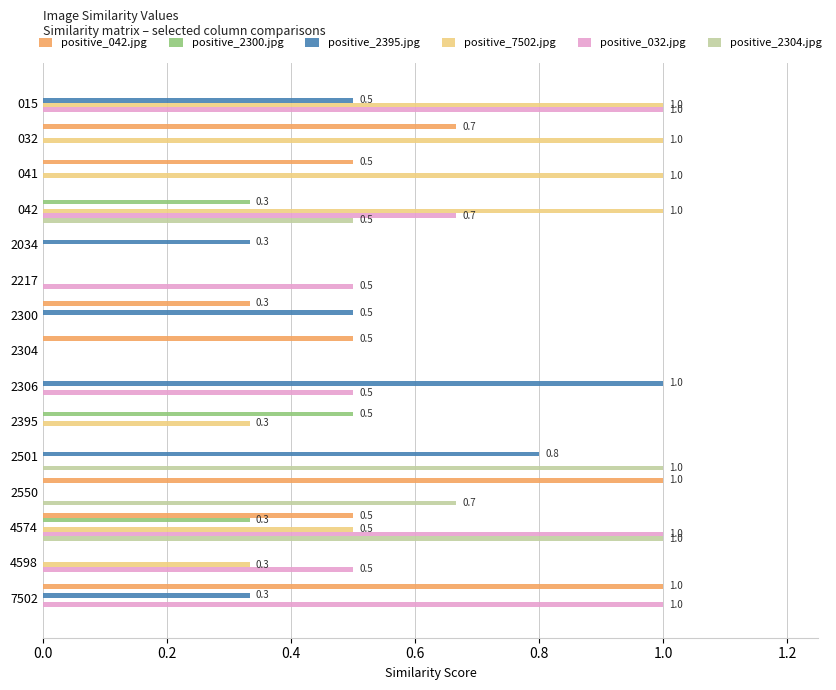

How many data points does each series have?

15